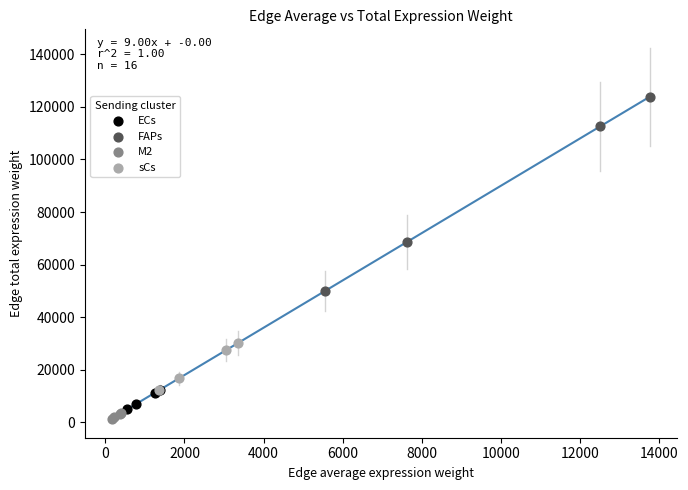

Which series has the largest Y range (max minus min)?

FAPs